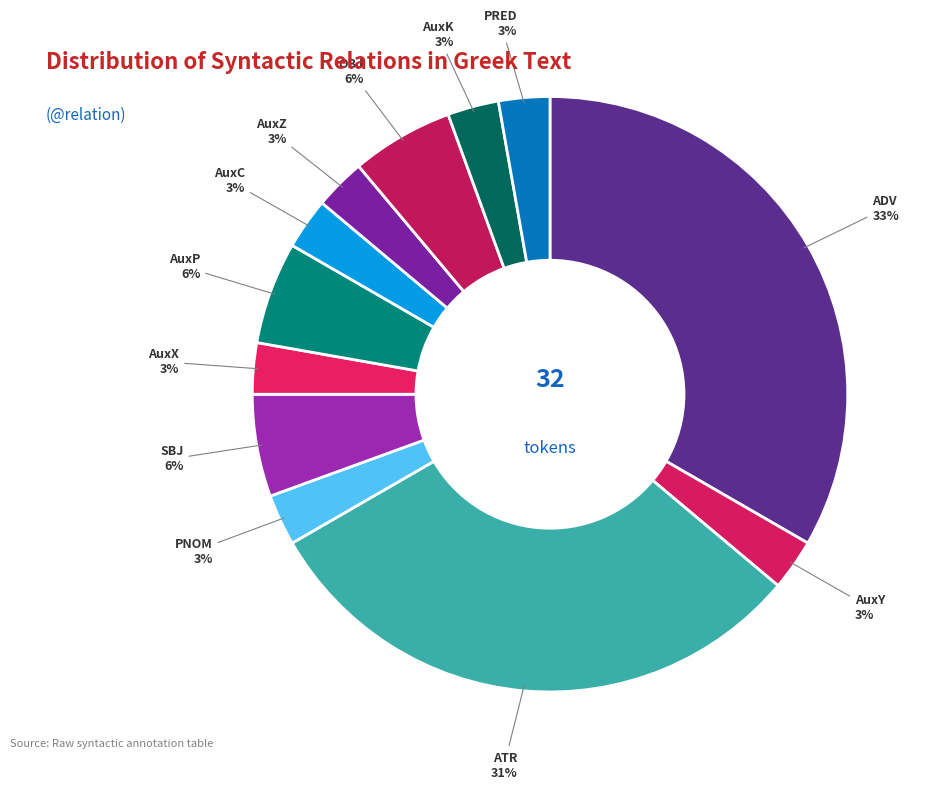

Is it true that ATR is 20% of the pie?

False